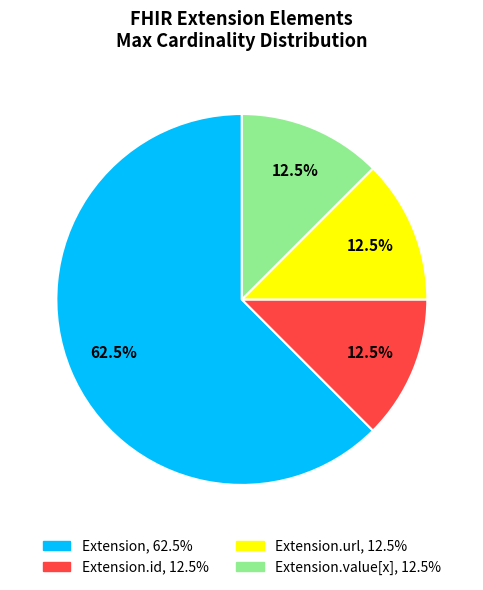

Is there a majority slice in this chart?

Yes